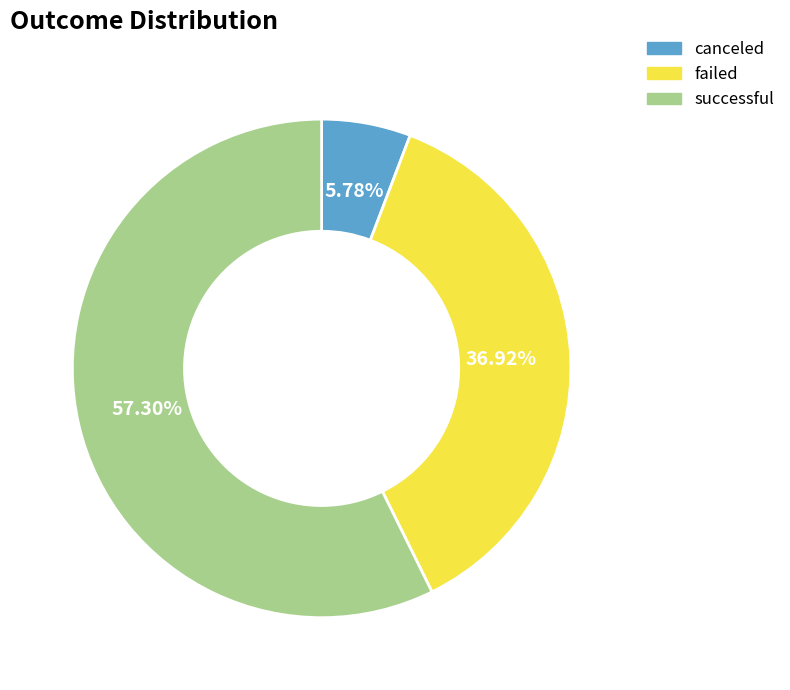

Combined, do successful and failed account for over 50%?

Yes